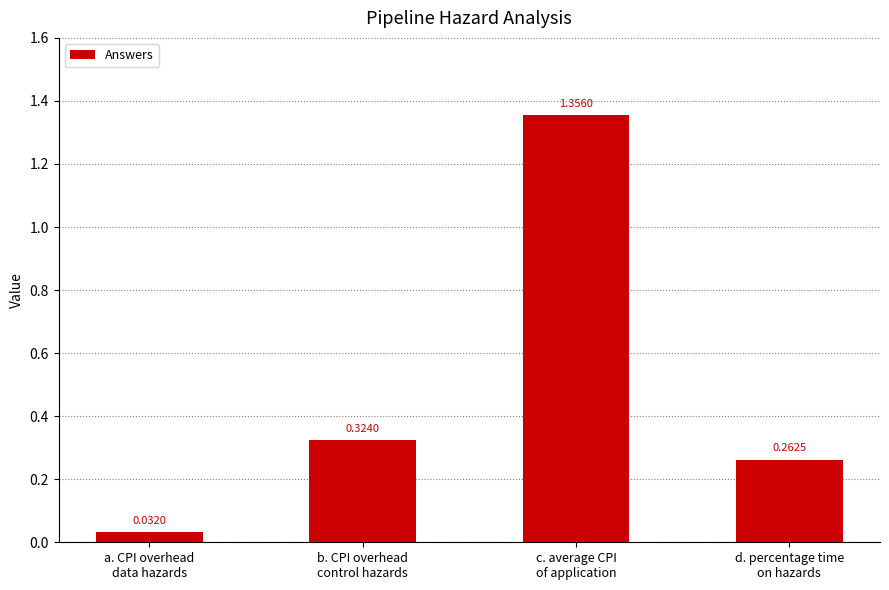

Which category has the highest value across all series?

c. average CPI
of application